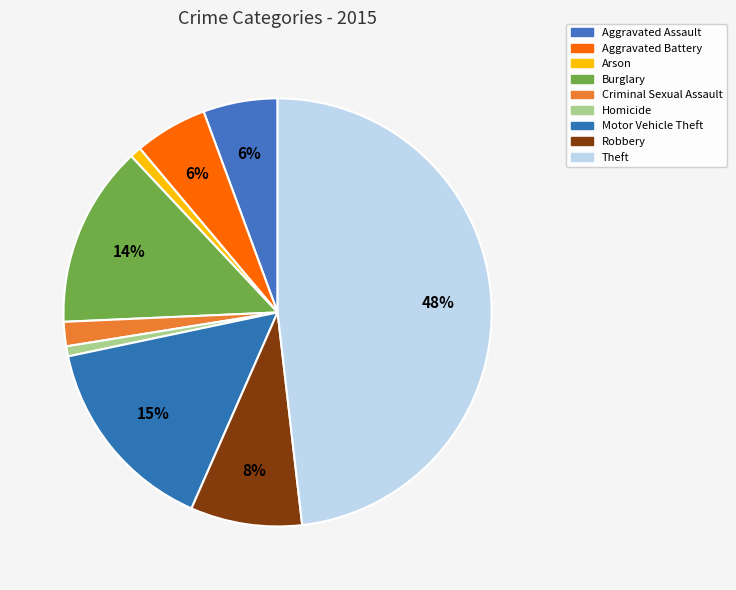

How many segments does this pie chart have?

9